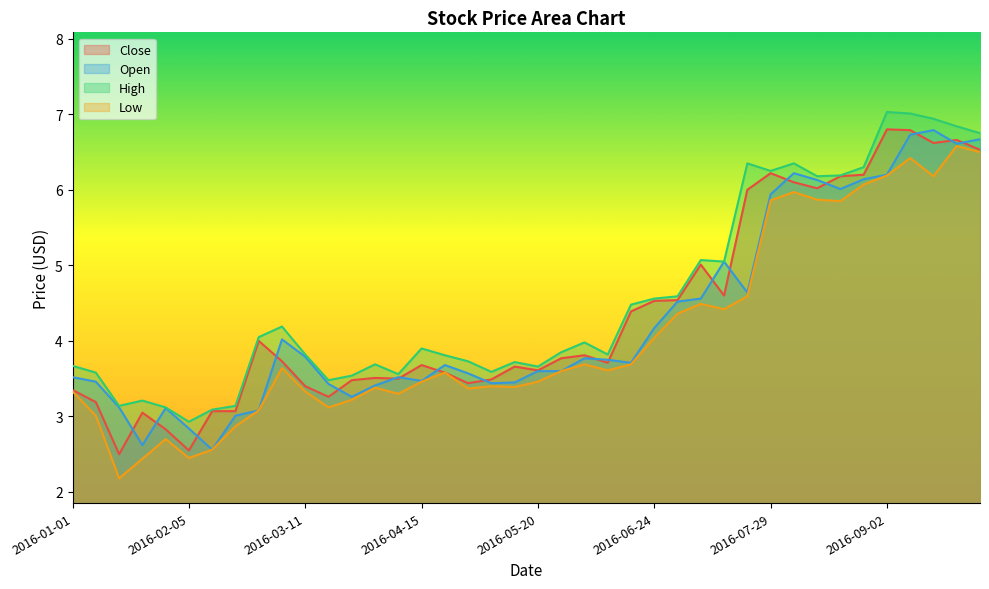

Rank the series at 2016-01-01 from highest to lowest value.

High, Open, Close, Low